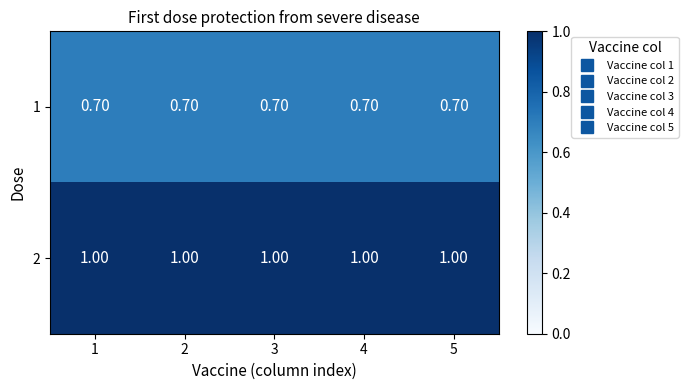

Is the value of 1 at 5 greater than the value of 2 at 2?

No